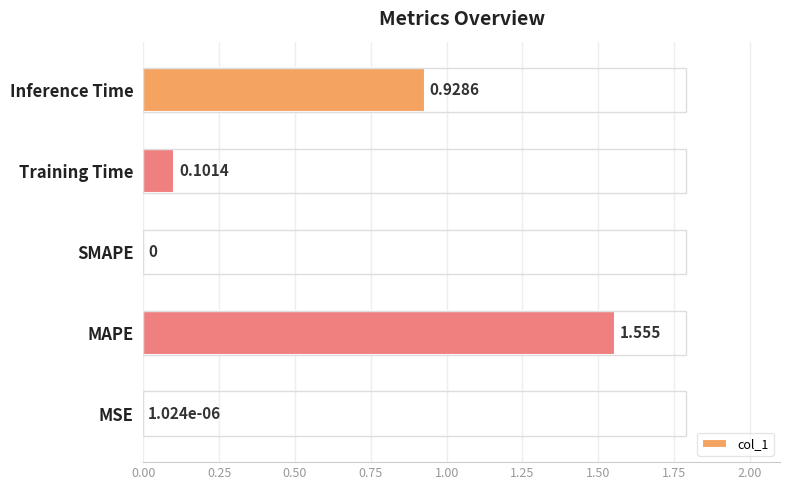

Which label corresponds to the largest value in the chart?

MAPE